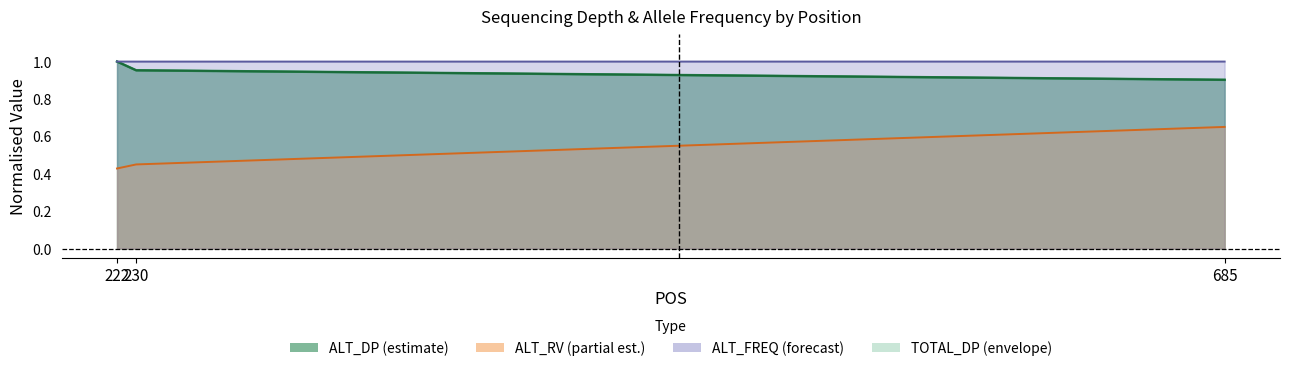

Which series changed the most between 230 and 685?

ALT_RV